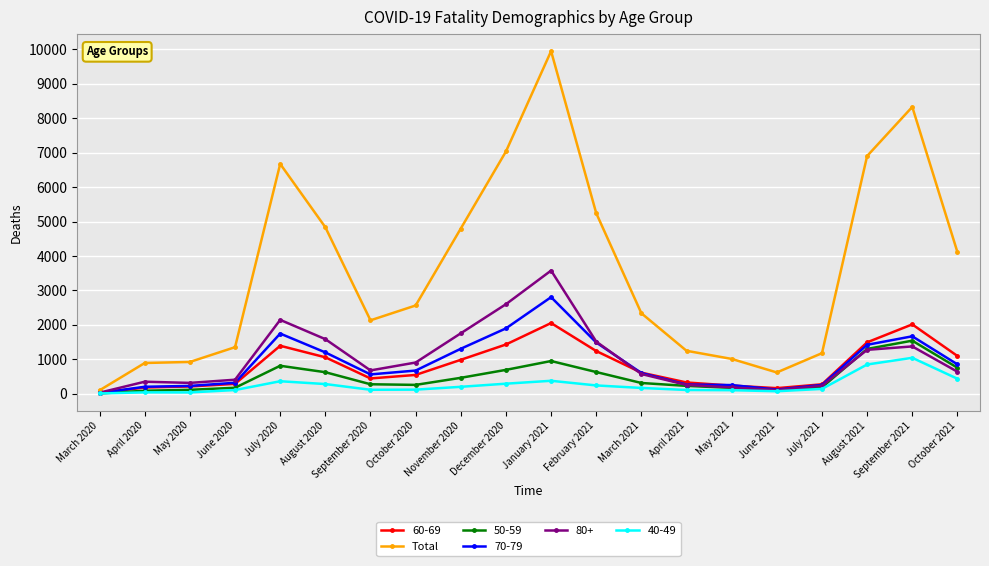

List the series in order of their peak value, lowest first.

40-49, 50-59, 60-69, 70-79, 80+, Total